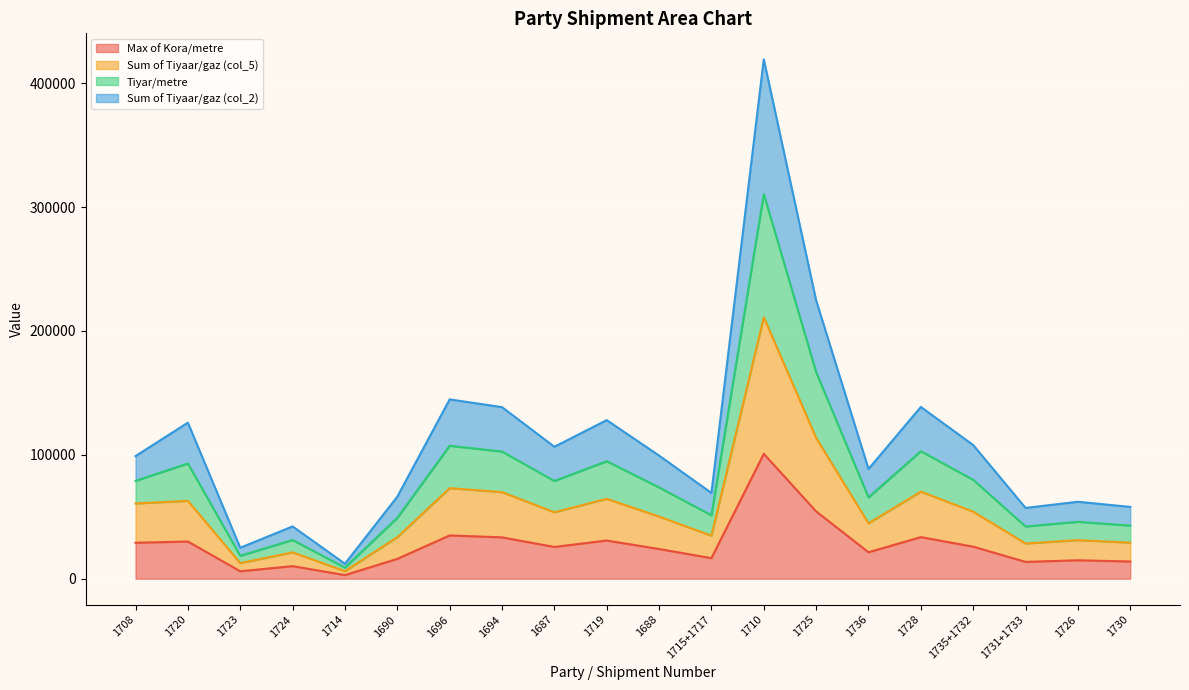

What is the difference between the maximum and minimum values in the Max of Kora/metre series?

97884.0